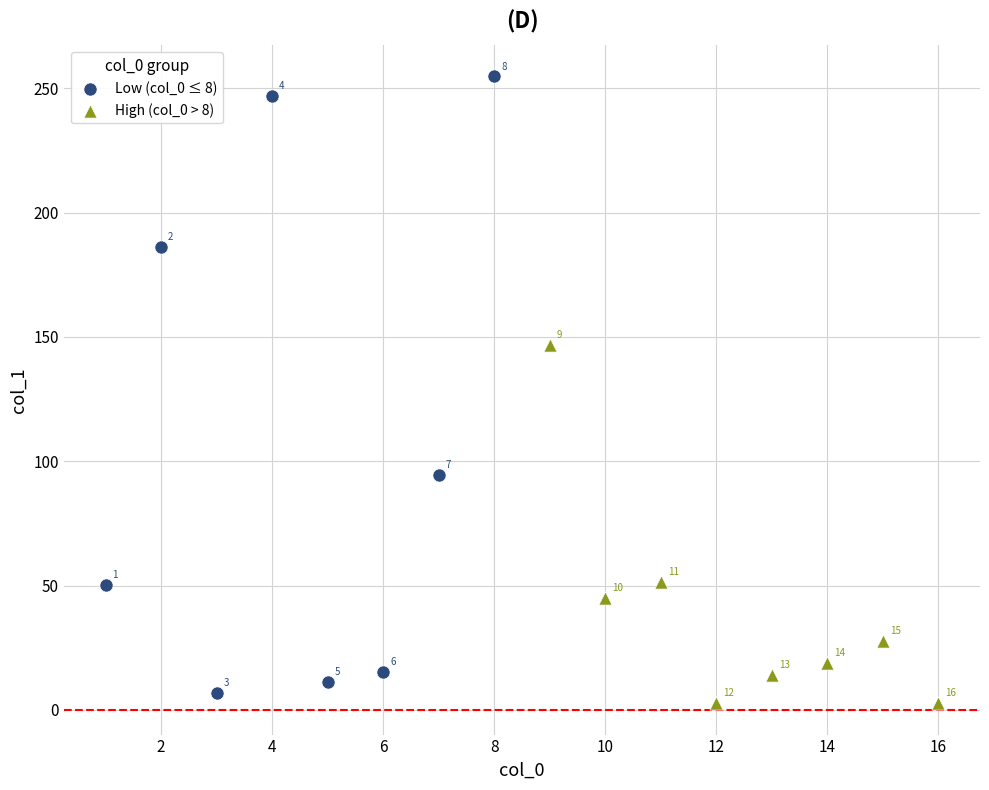

Which series contains the lowest Y value?

High (col_0 > 8)